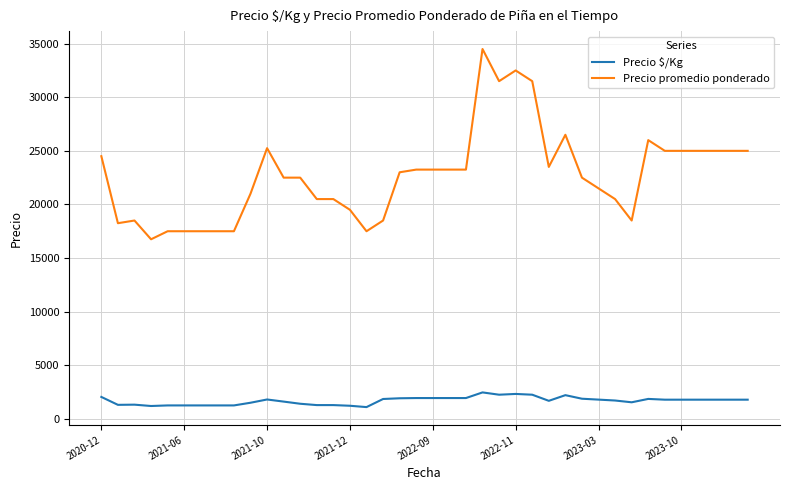

Which series has the largest total across all categories?

Precio promedio ponderado